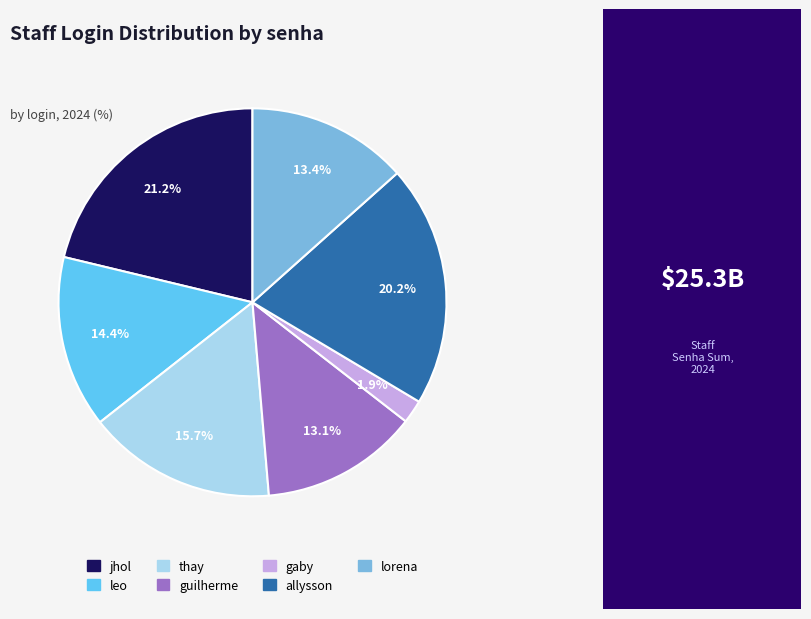

What percentage do leo and thay together represent?

30.1%